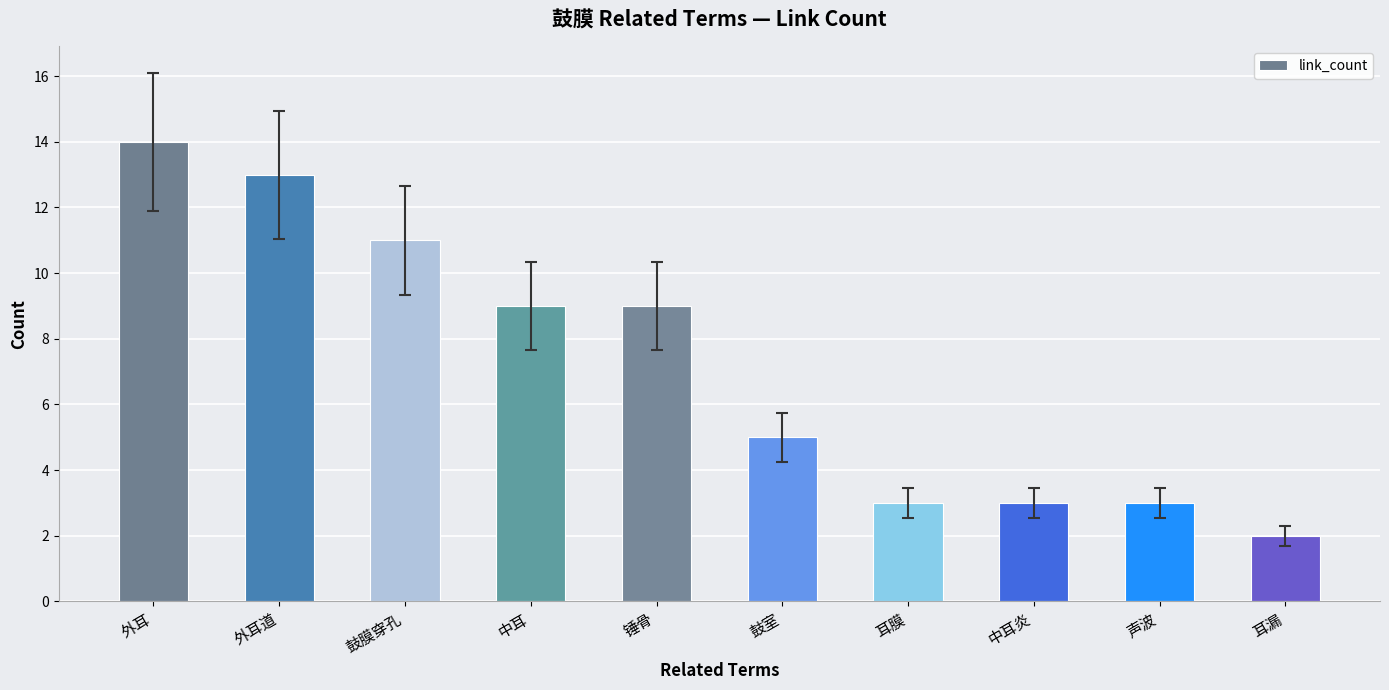

How many bars are there in total?

10